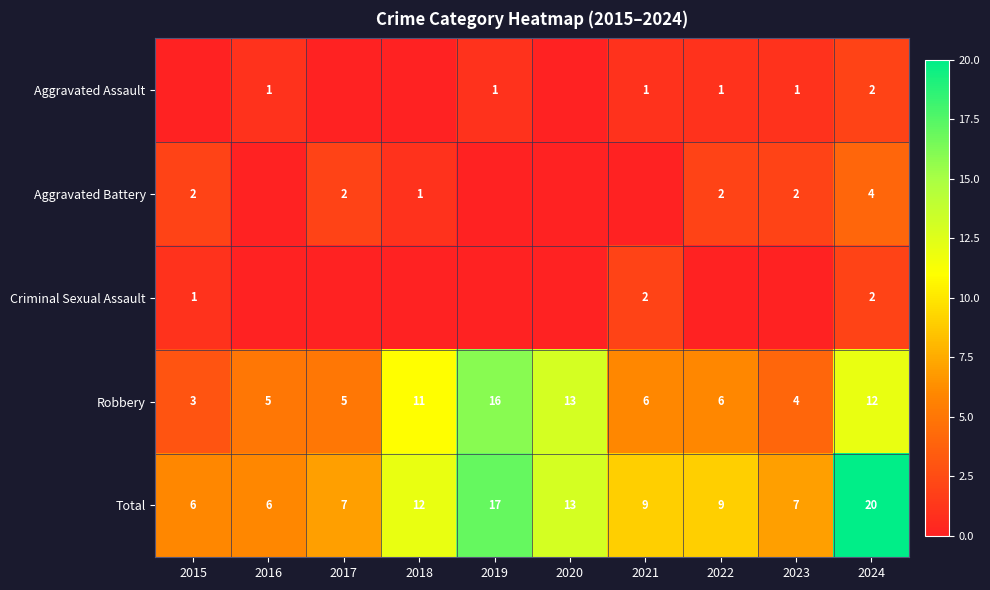

Where does the Total series first go above 9?

2018